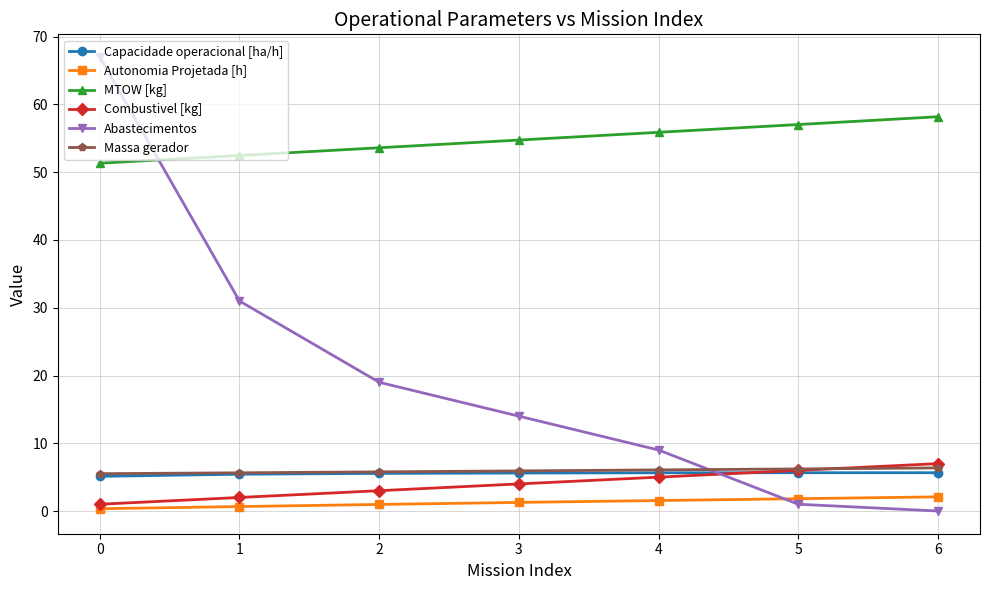

True or false: Combustivel [kg] has a value of 1.0 at 0.

True